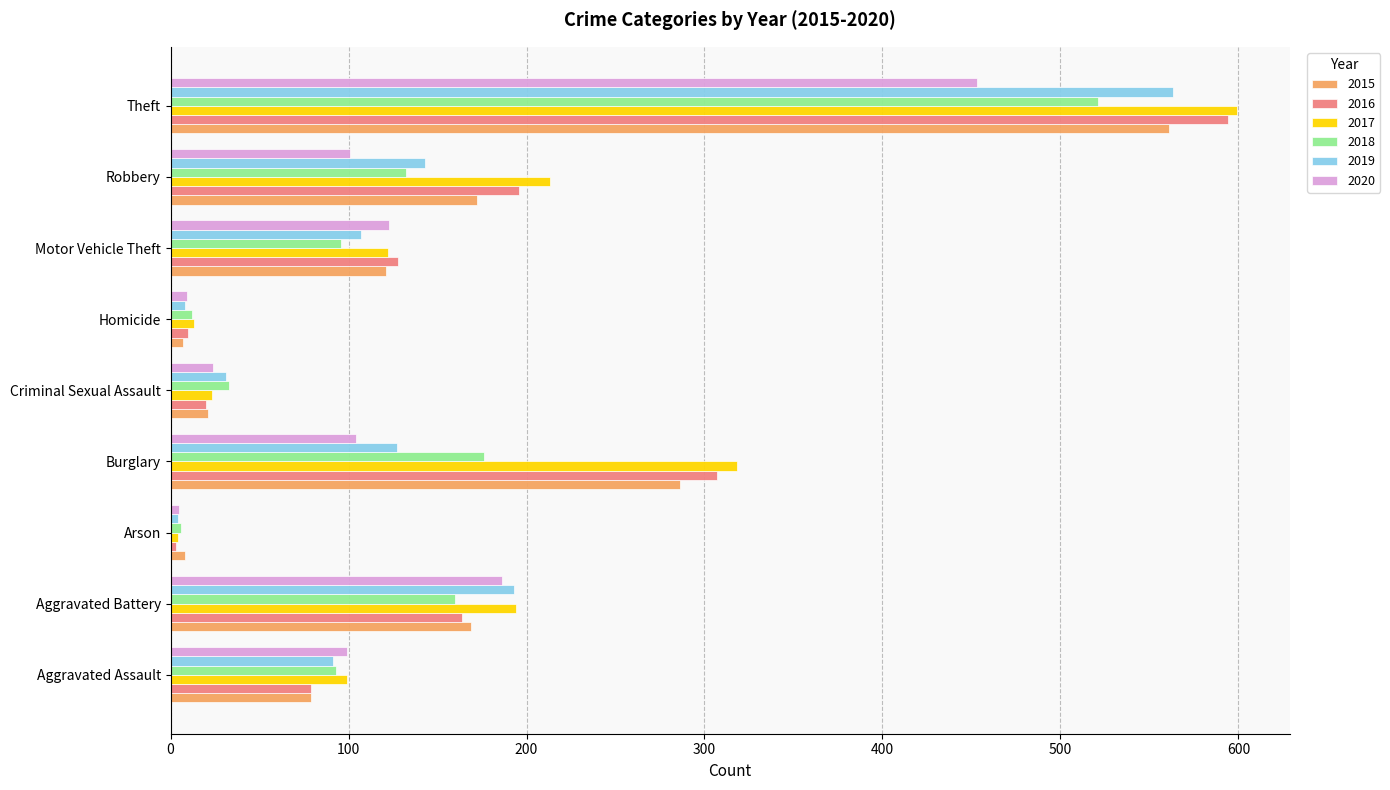

What are all the series names shown in the legend?

2015, 2016, 2017, 2018, 2019, 2020